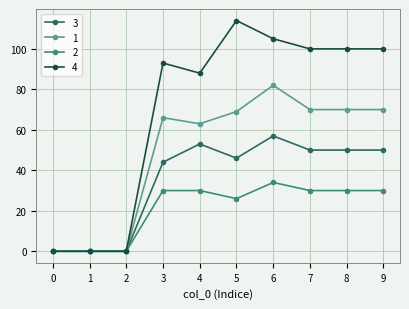

What is the spread (max minus min) of values at 9?

70